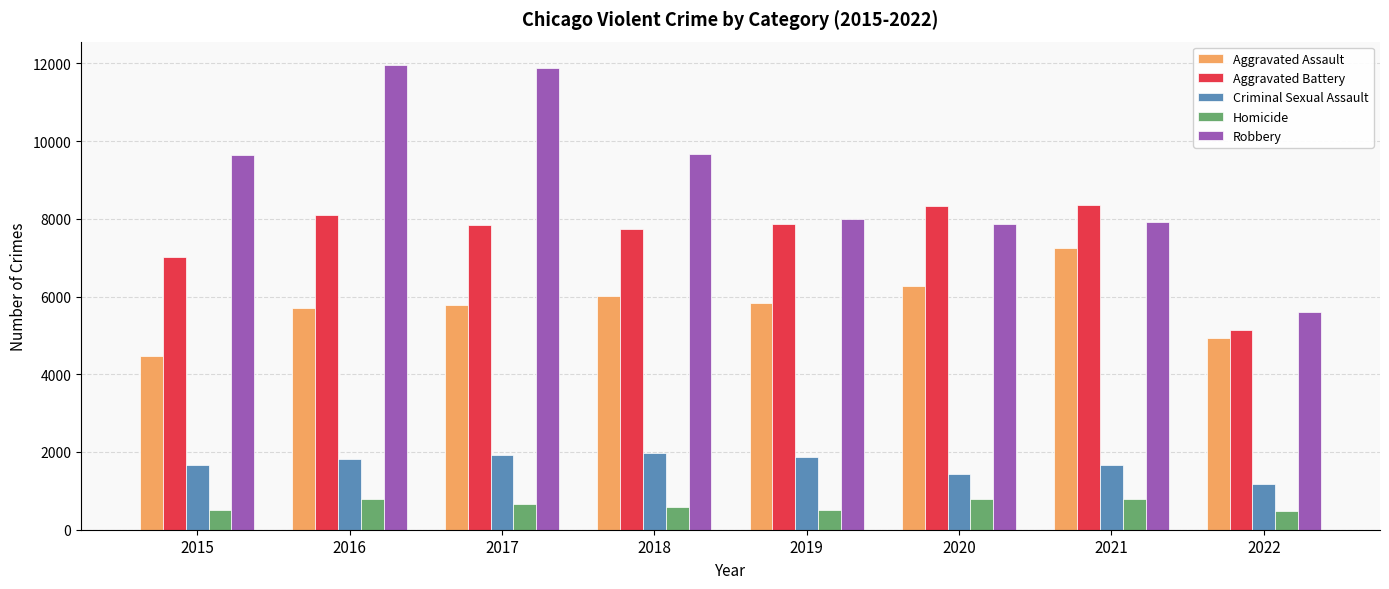

How many values in the Aggravated Assault series are below 5840?

4